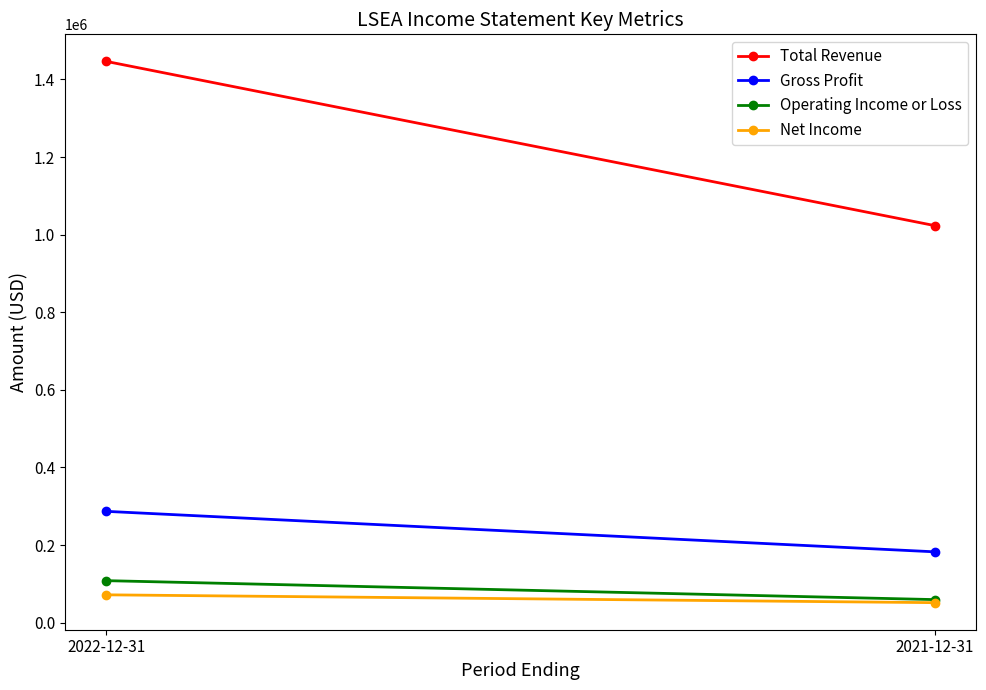

Where is Operating Income or Loss nearest to the value 83900?

2022-12-31